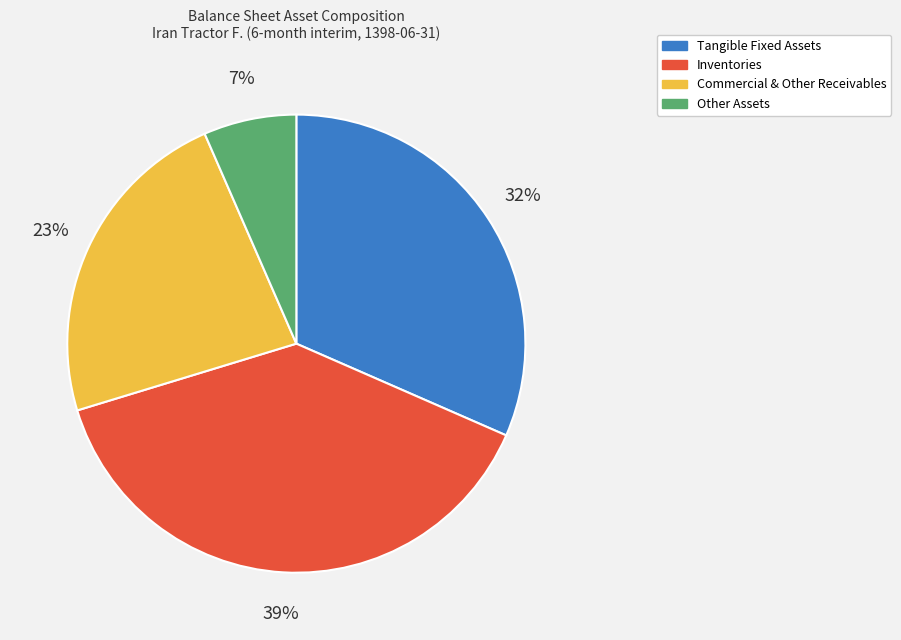

To the nearest percent, what is the average slice percentage?

25%